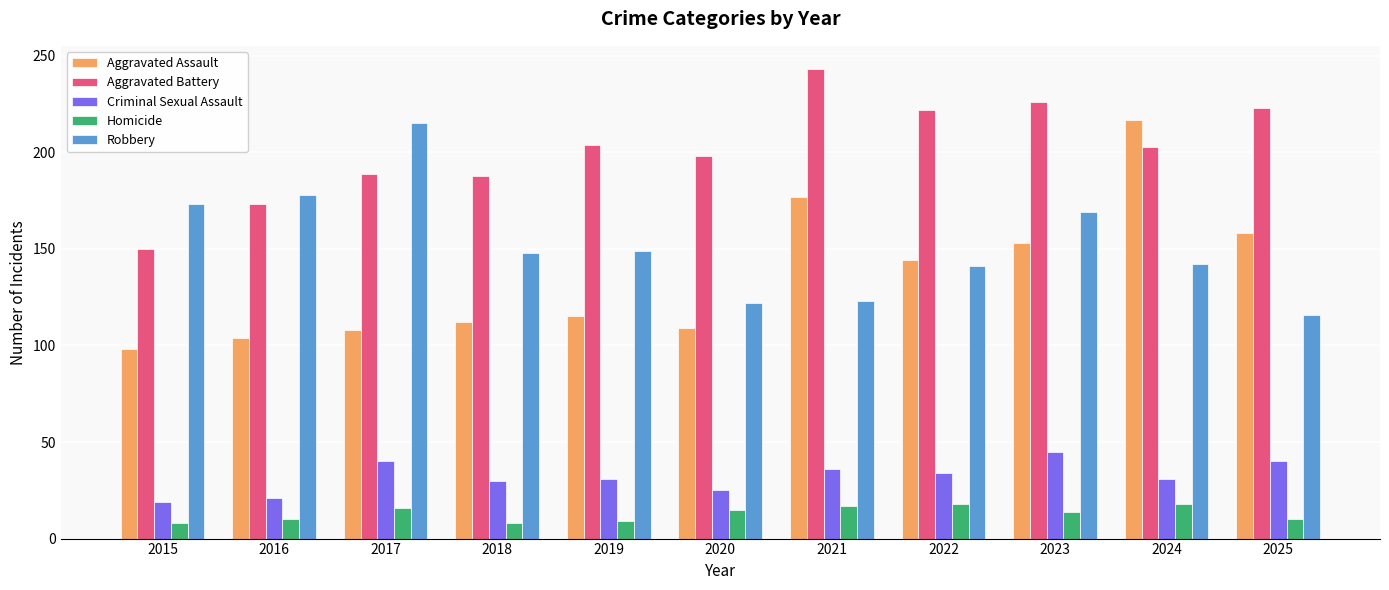

What is the difference between the second highest and second lowest values in the Aggravated Assault series?

73